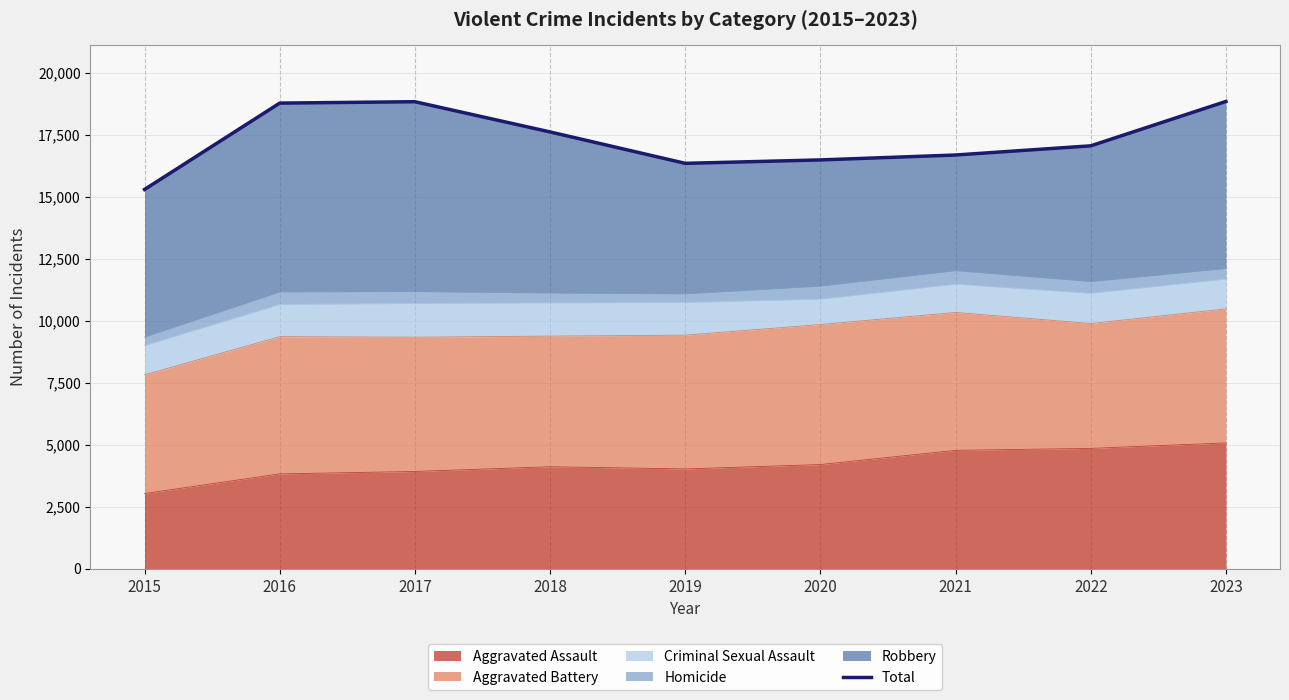

How many categories are shown in the chart?

9